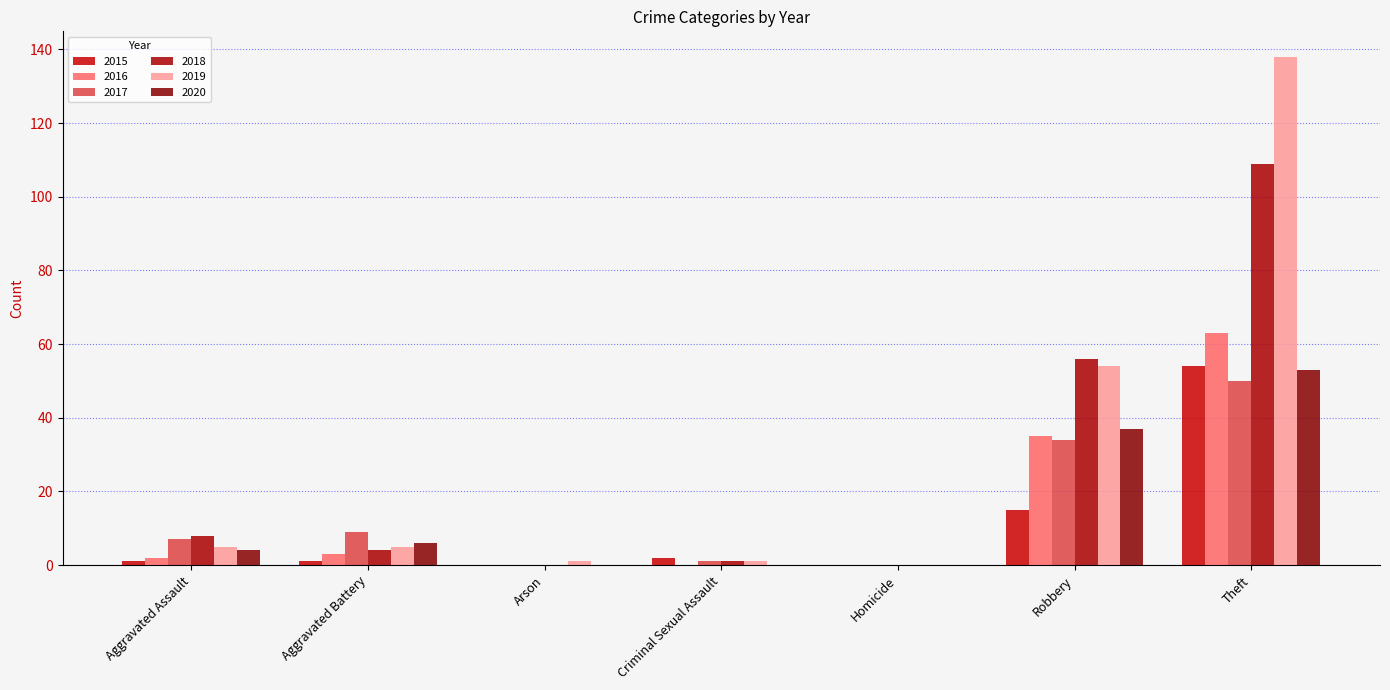

At which label is 2016 closest to 31?

Robbery